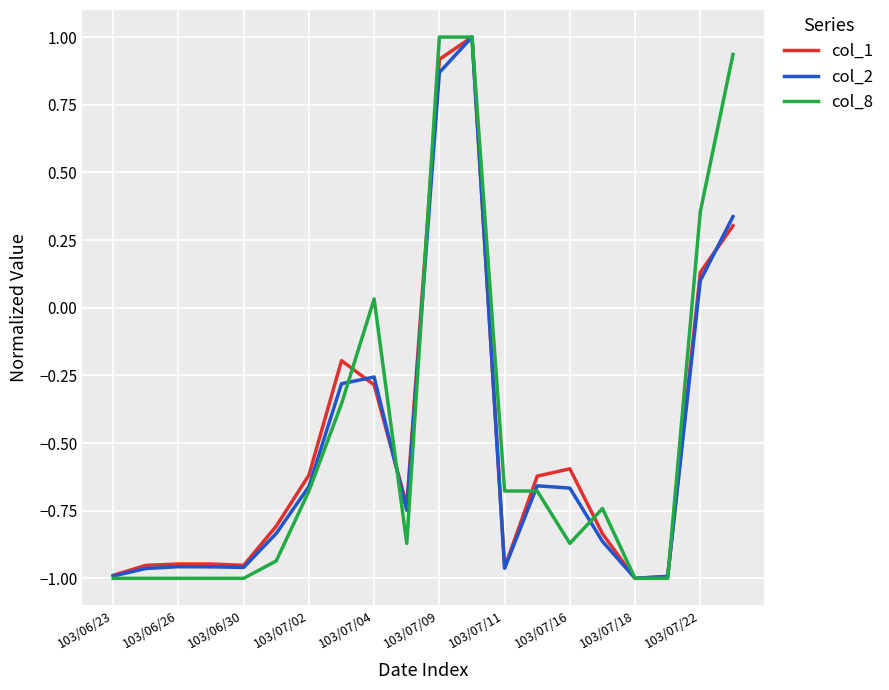

How many values in col_2 are above zero?

4